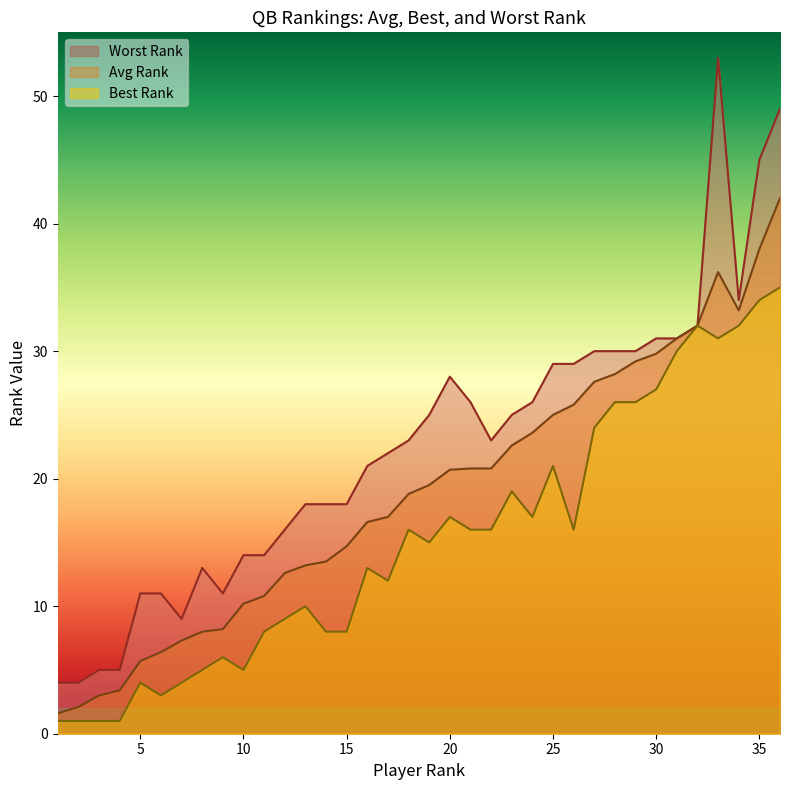

What is the difference between the maximum and minimum values in the Avg Rank series?

40.4